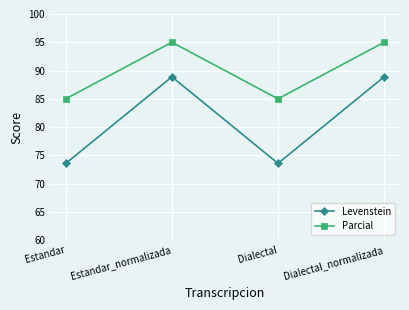

True or false: Levenstein and Parcial intersect in this chart.

False